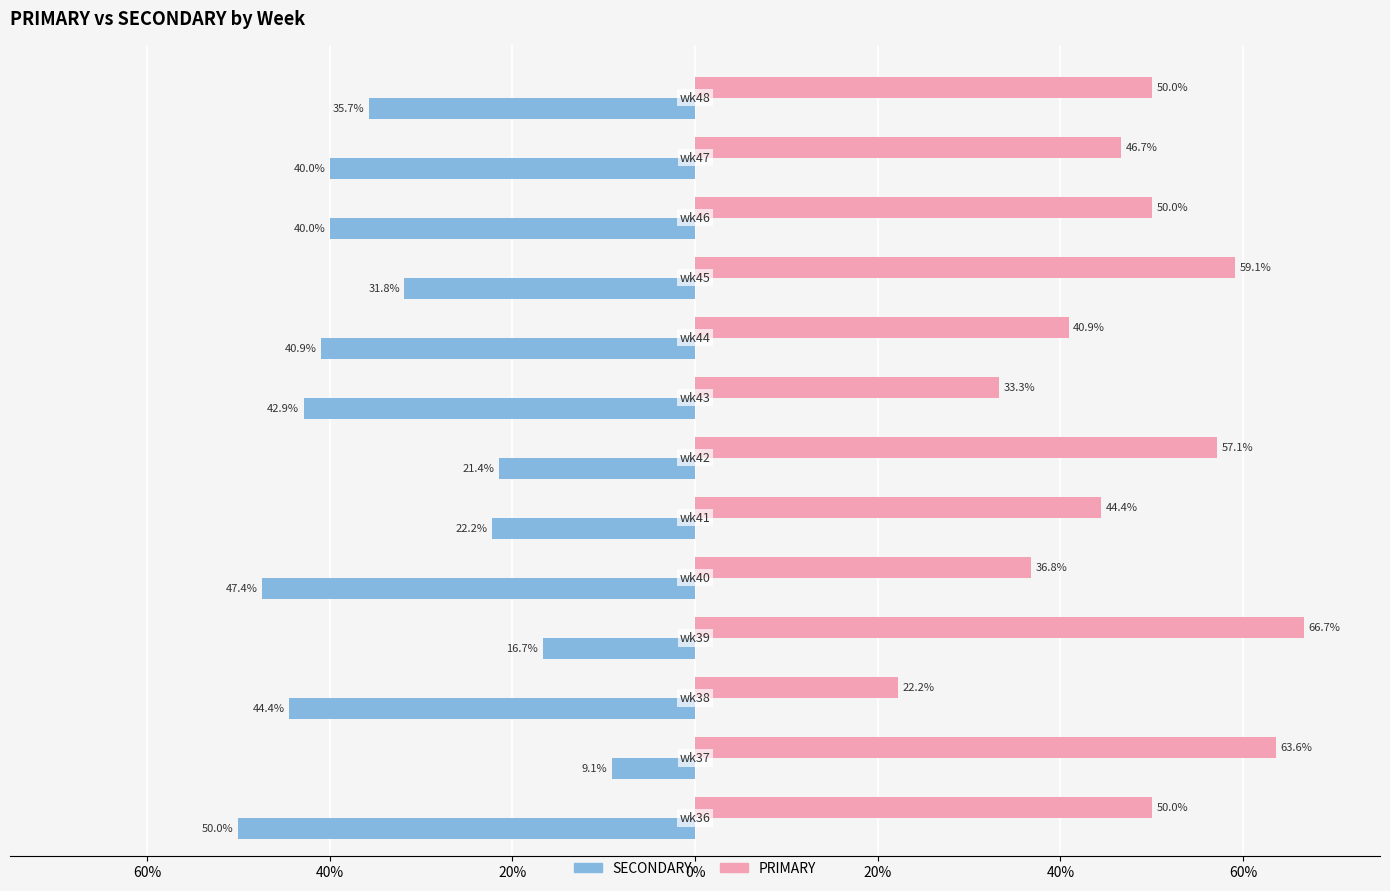

What is the lowest value of the PRIMARY series?

22.2